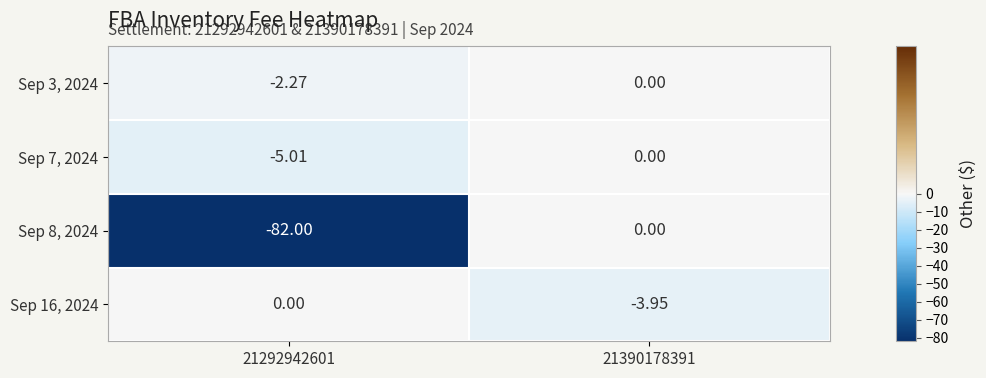

Rank the series at 21292942601 from highest to lowest value.

Sep 16, 2024, Sep 3, 2024, Sep 7, 2024, Sep 8, 2024